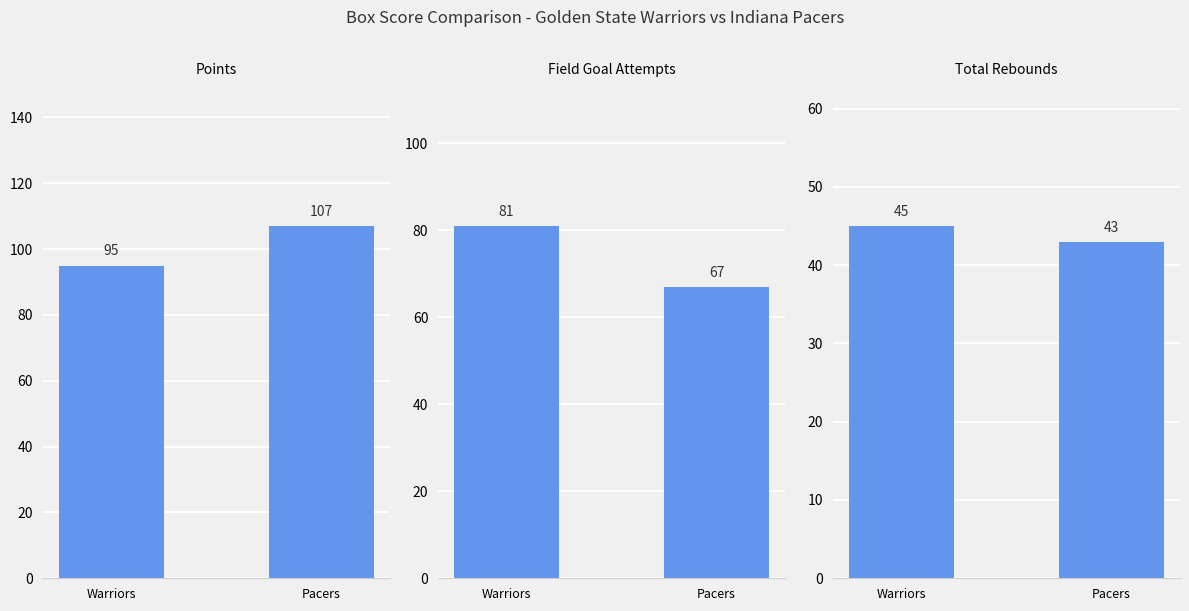

Rank the categories by FGA value from highest to lowest.

Warriors, Pacers